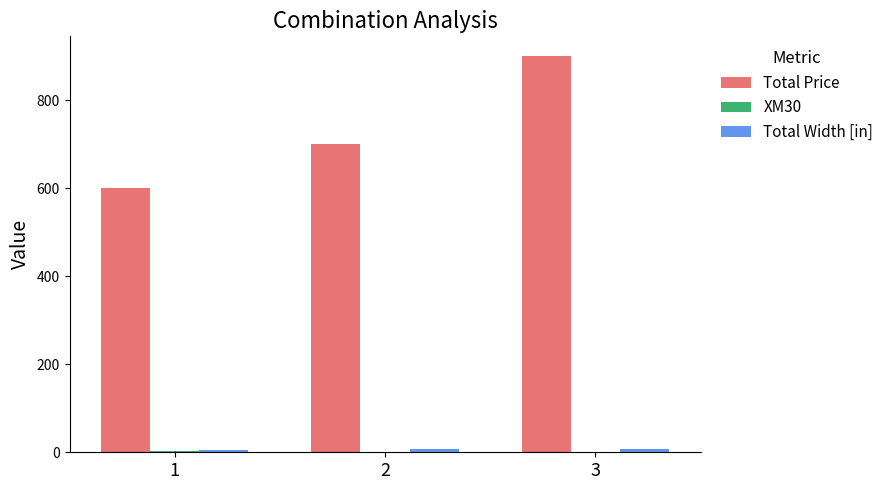

At which category is the sum across all series the highest?

3